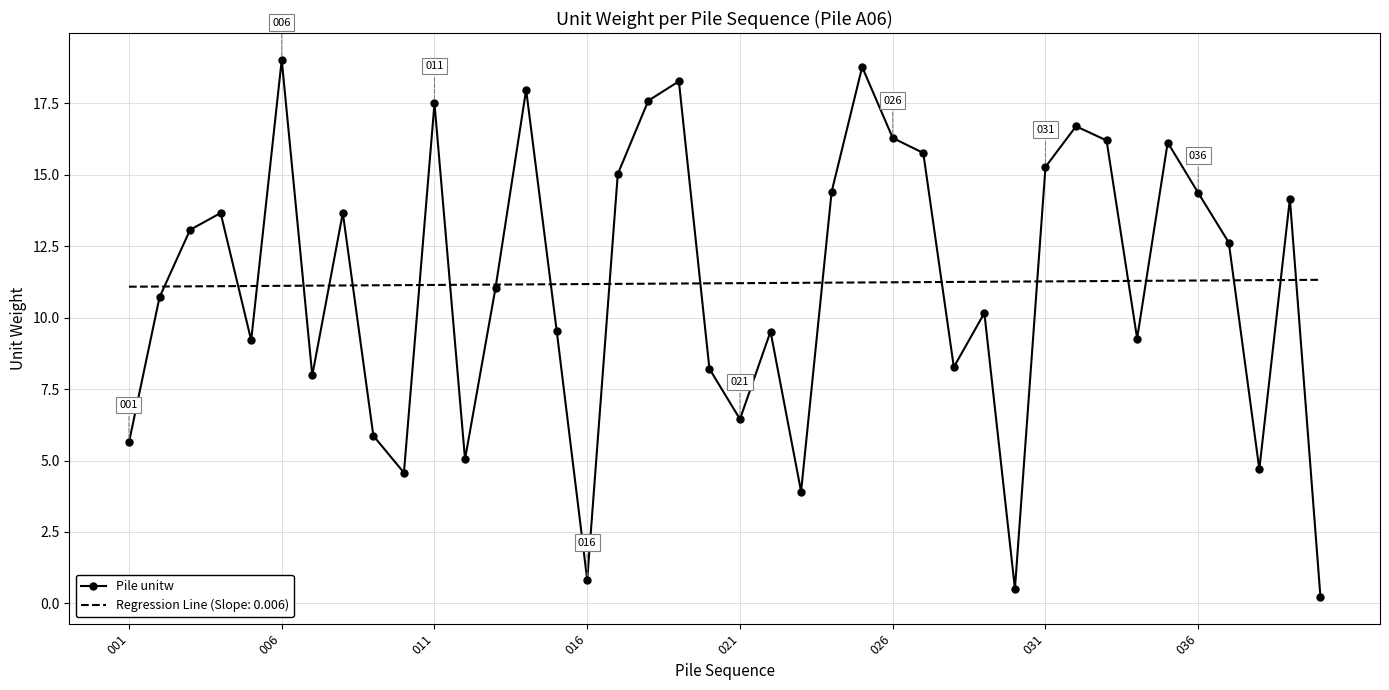

Which series has the largest range (max minus min)?

Pile unitw